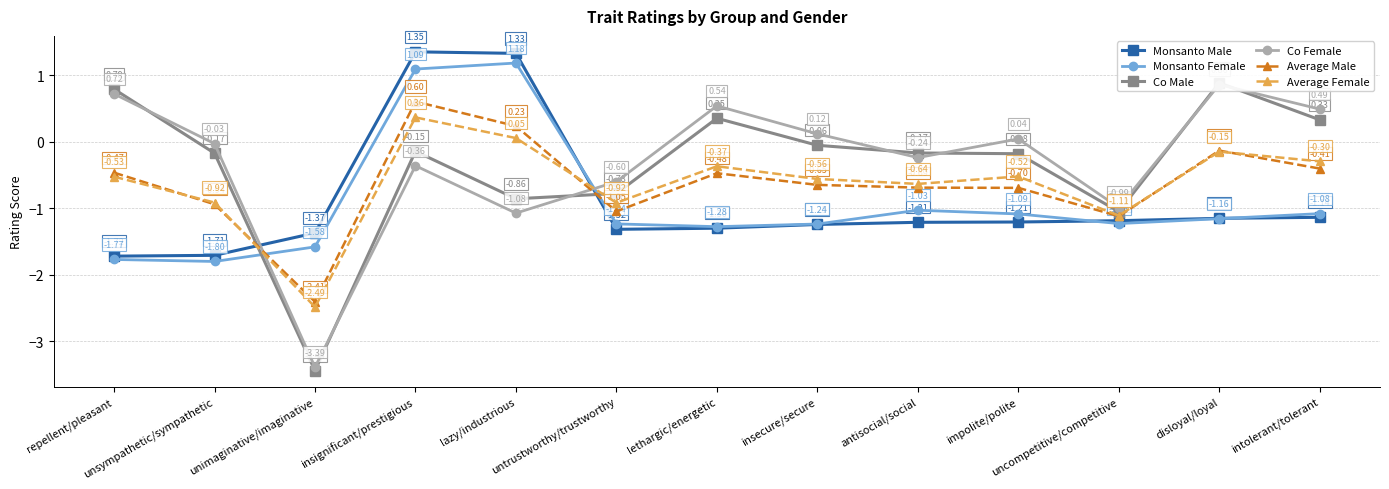

How many interior local valleys does the Average Male series have?

3